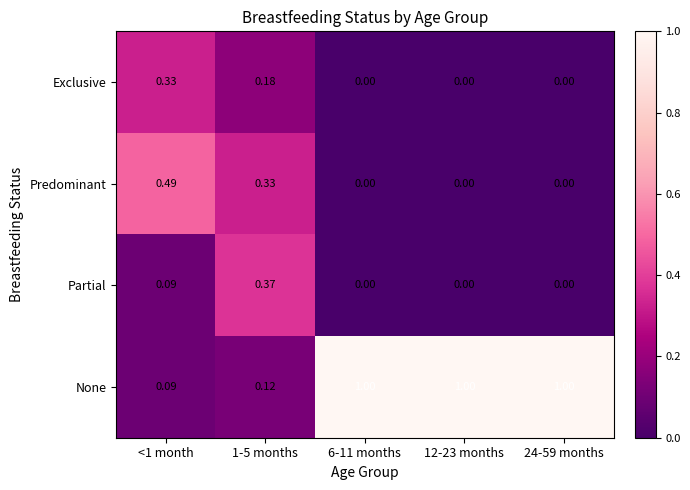

Count the number of data series in this chart.

4